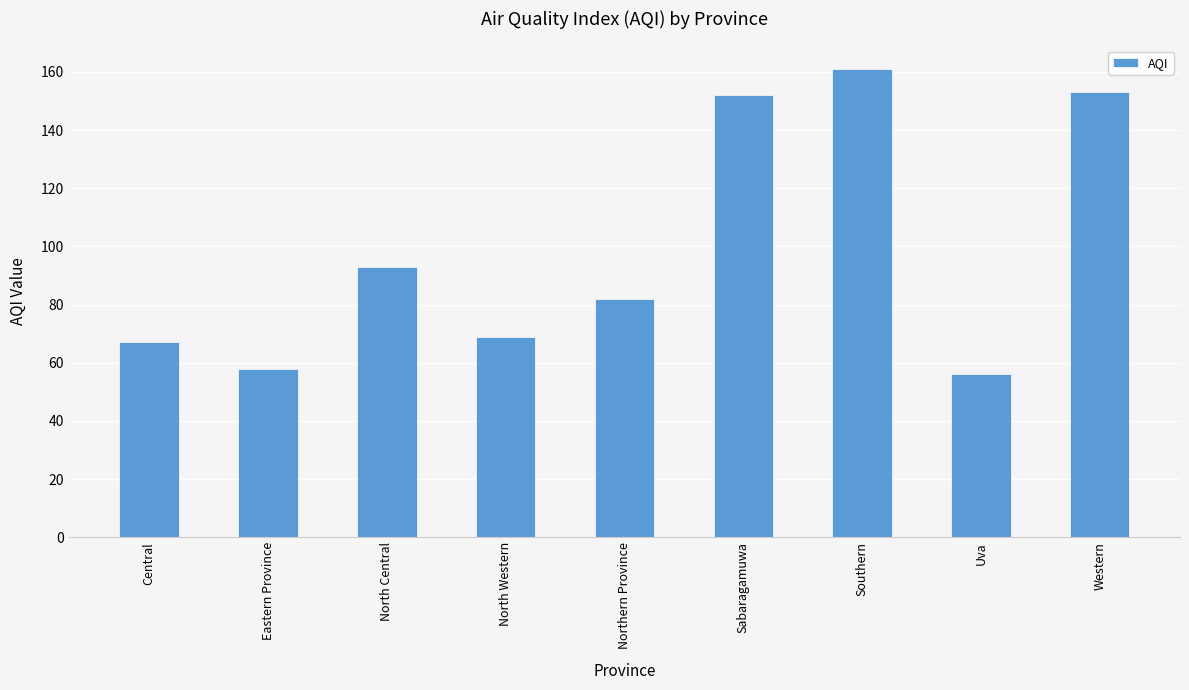

Is it true that the value at Eastern Province is 37?

False